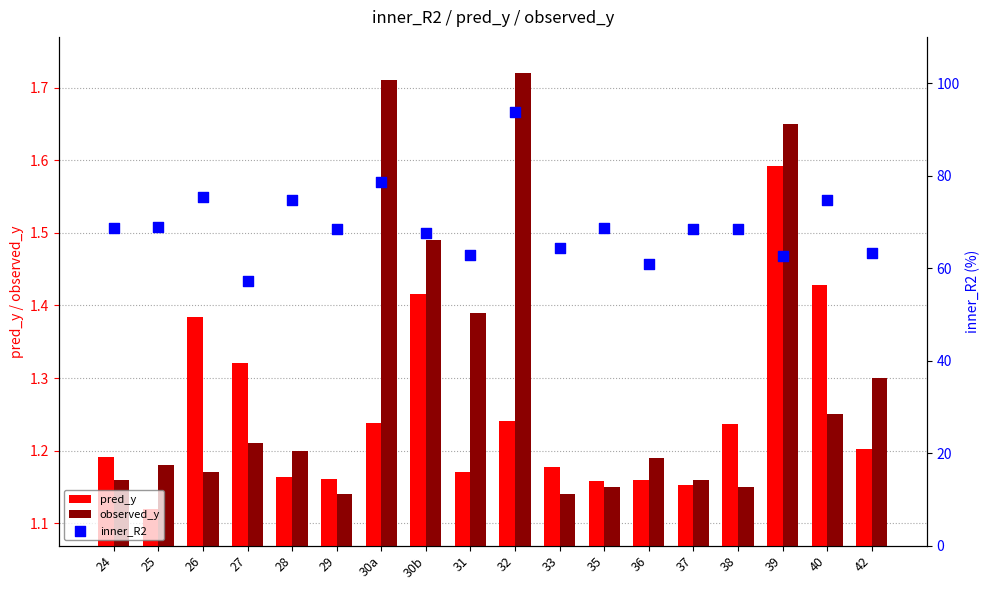

Which series reaches the maximum Y coordinate?

inner_R2